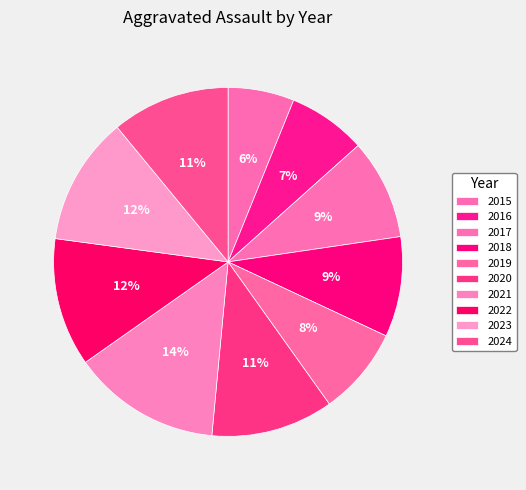

To the nearest percent, what is the average slice percentage?

10%